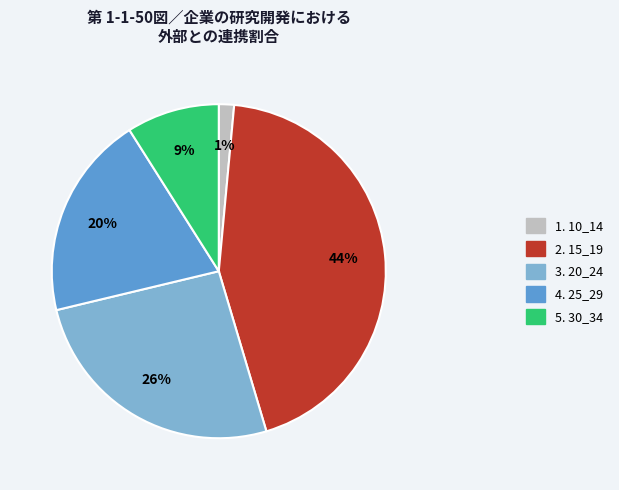

Is there a majority slice in this chart?

No